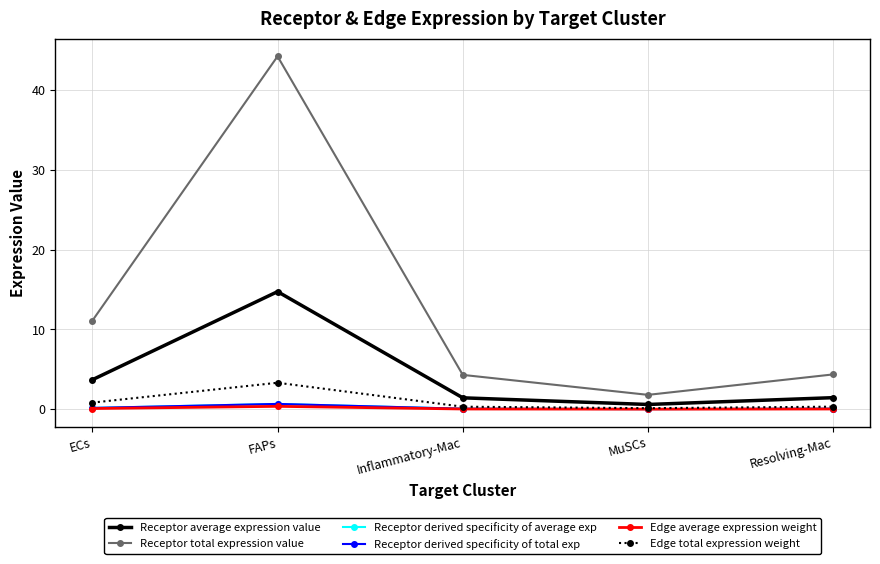

Between Inflammatory-Mac and FAPs, which is larger?

FAPs